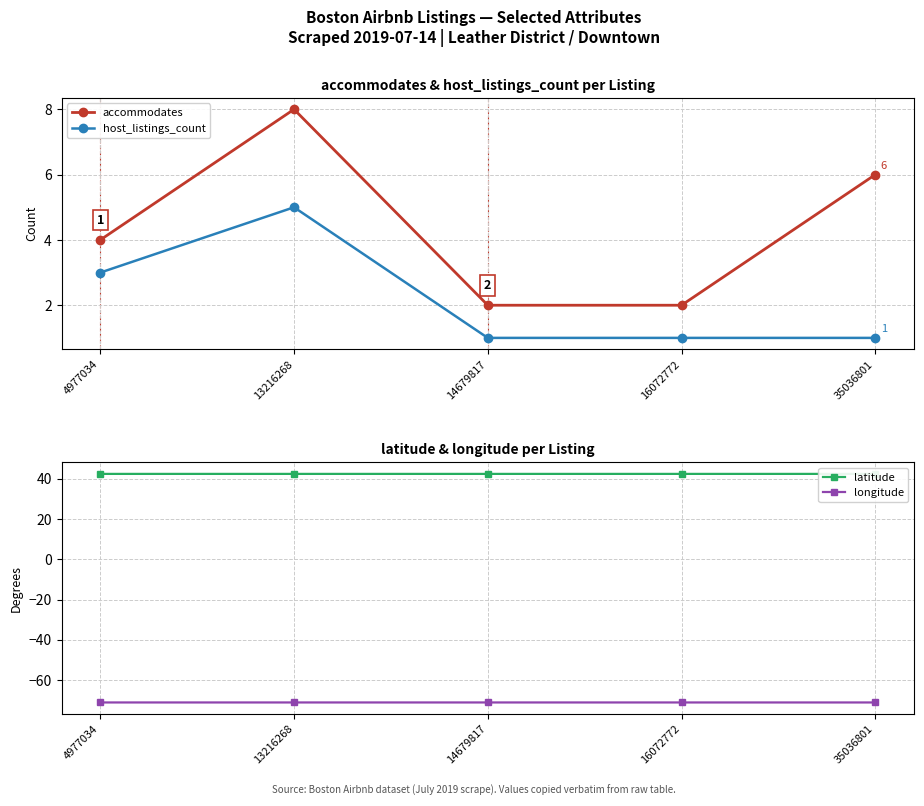

Rank the categories by host_listings_count value from highest to lowest.

13216268, 4977034, 14679817, 16072772, 35036801